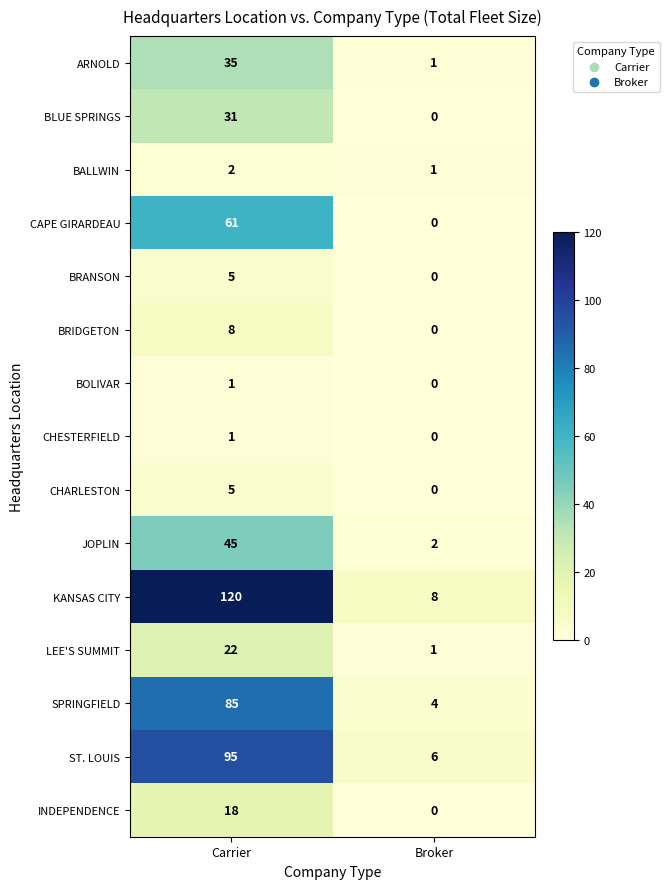

Which series has the largest total across all categories?

KANSAS CITY